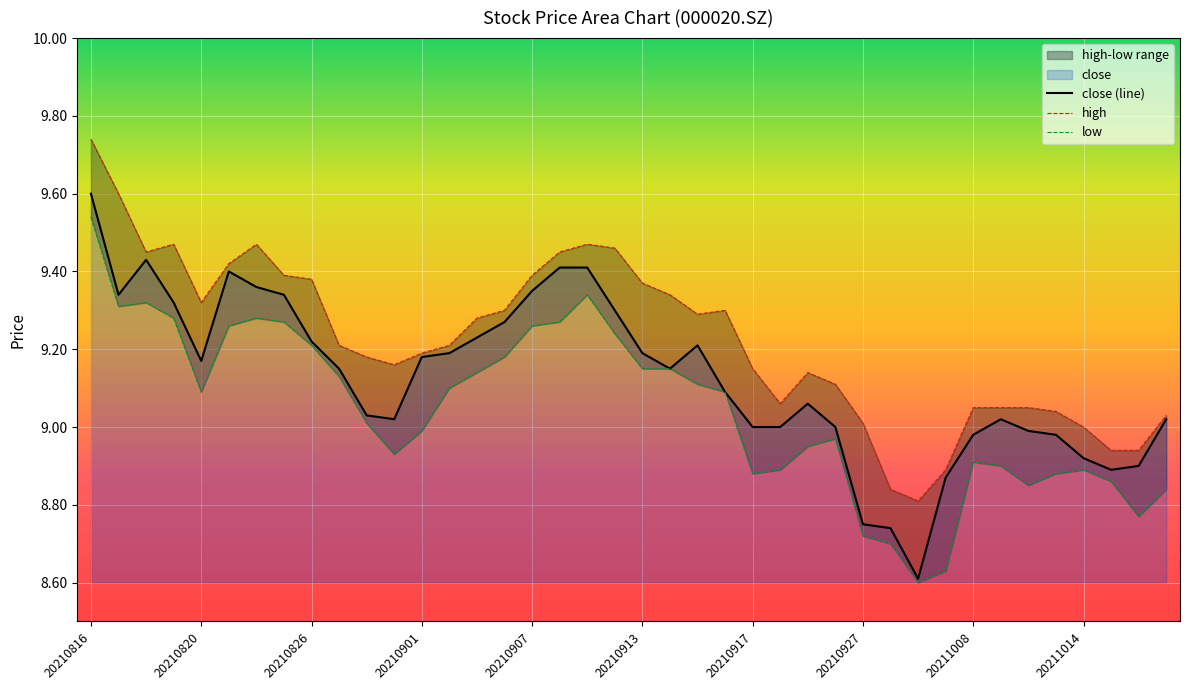

Reading right to left, list all the values displayed in this chart.

close (line): 9.0	8.9	8.9	8.9	9.0	9.0	9.0	9.0	8.9	8.6	8.7	8.8	9.0	9.1	9.0	9.0	9.1	9.2	9.2	9.2	9.3	9.4	9.4	9.3	9.3	9.2	9.2	9.2	9.0	9.0	9.2	9.2	9.3	9.4	9.4	9.2	9.3	9.4	9.3	9.6
high: 9.0	8.9	8.9	9.0	9.0	9.1	9.1	9.1	8.9	8.8	8.8	9.0	9.1	9.1	9.1	9.2	9.3	9.3	9.3	9.4	9.5	9.5	9.4	9.4	9.3	9.3	9.2	9.2	9.2	9.2	9.2	9.4	9.4	9.5	9.4	9.3	9.5	9.4	9.6	9.7
low: 8.8	8.8	8.9	8.9	8.9	8.8	8.9	8.9	8.6	8.6	8.7	8.7	9.0	8.9	8.9	8.9	9.1	9.1	9.2	9.2	9.2	9.3	9.3	9.3	9.2	9.1	9.1	9.0	8.9	9.0	9.1	9.2	9.3	9.3	9.3	9.1	9.3	9.3	9.3	9.5